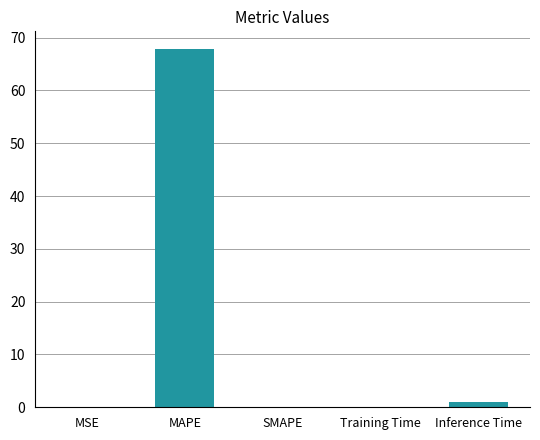

What is the sum of all values?

68.9